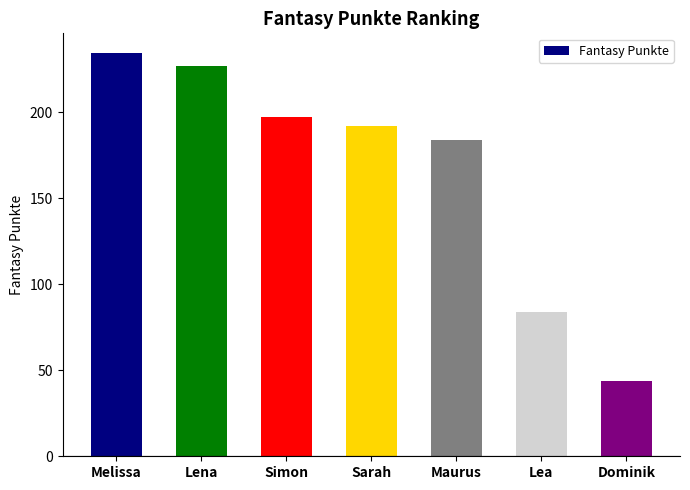

What position from the left is Dominik?

7